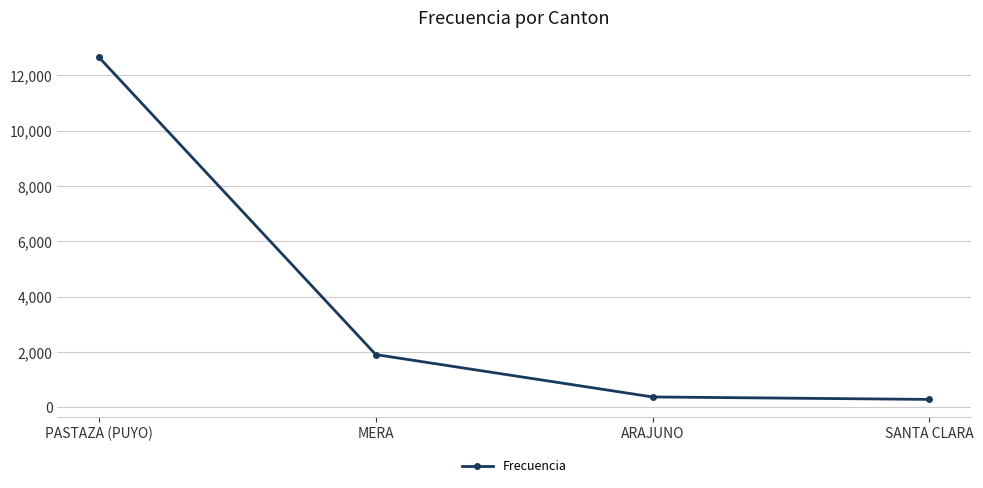

Count the number of categories in the chart.

4